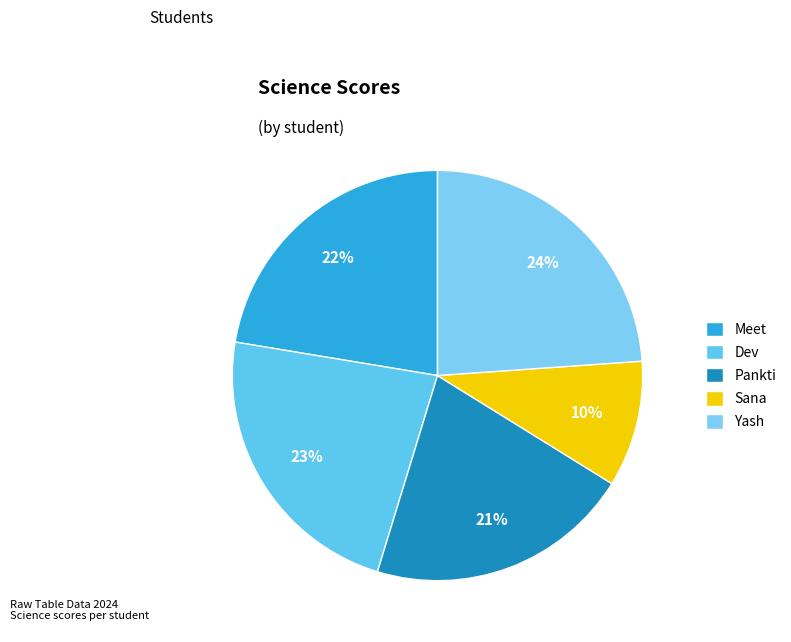

Between Yash and Meet, which is larger?

Yash